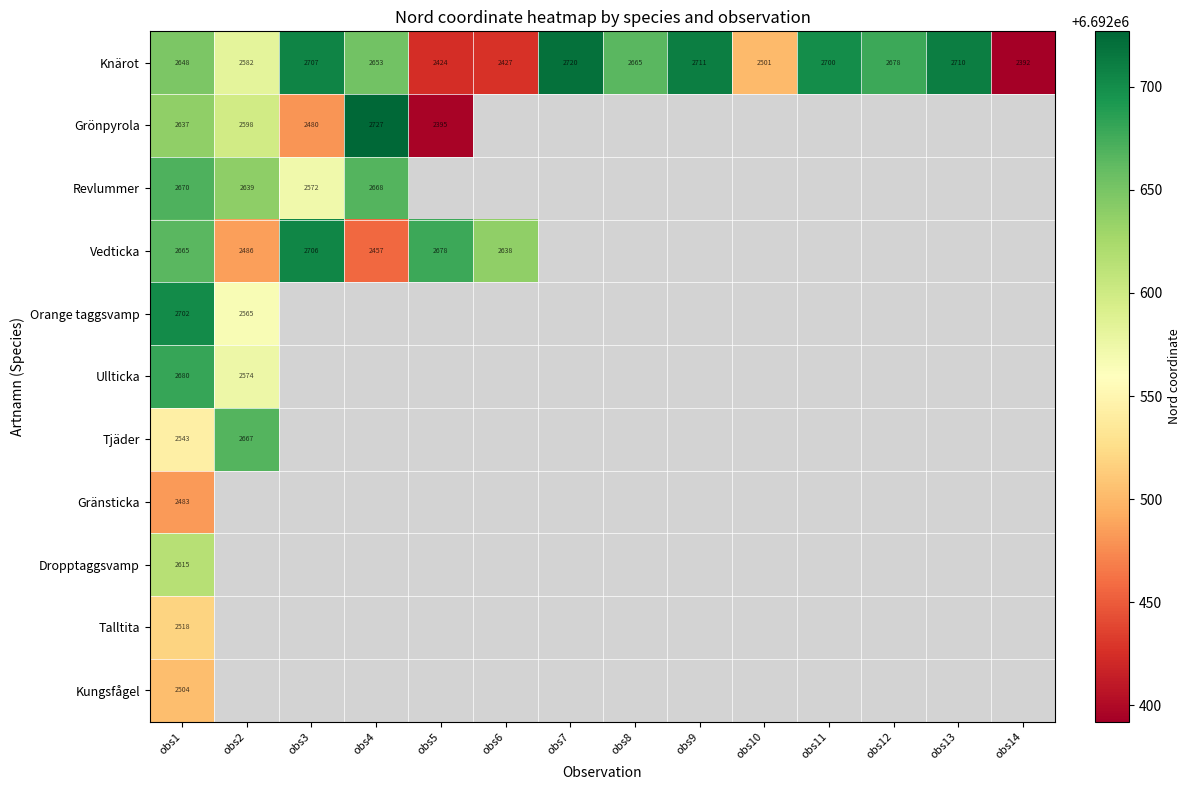

True or false: Knärot has a value of 1825 at obs4.

False